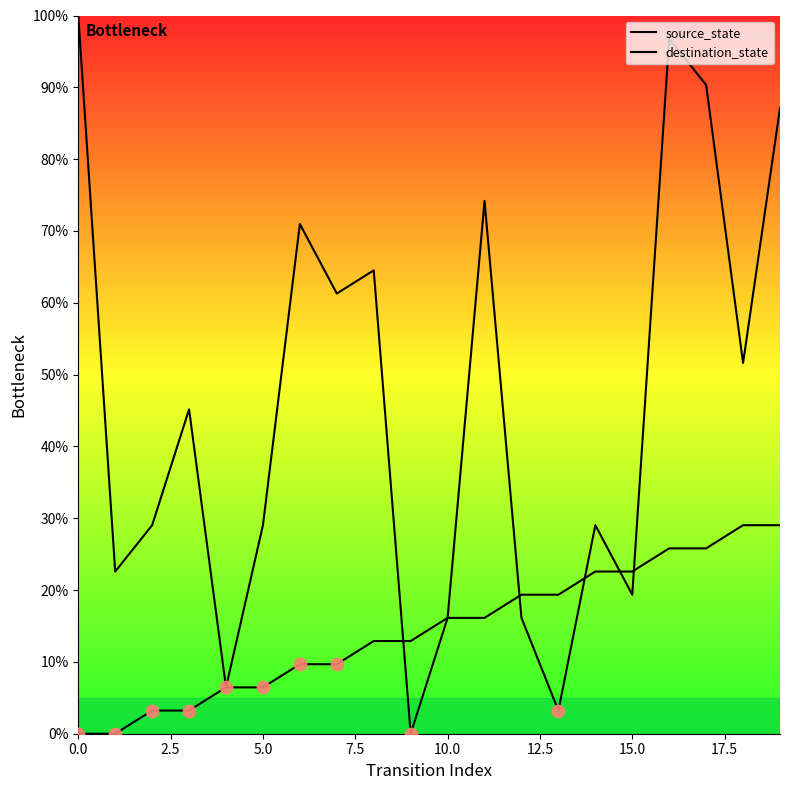

Which series reaches the maximum Y coordinate?

destination_state